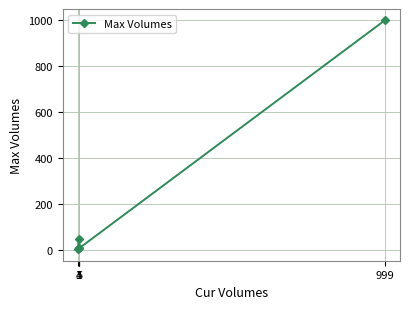

How many lines are shown in the chart?

1